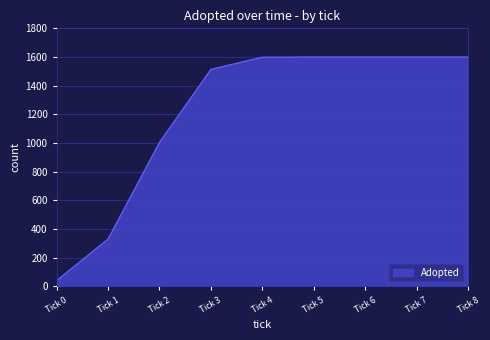

What is the greatest value displayed?

1600